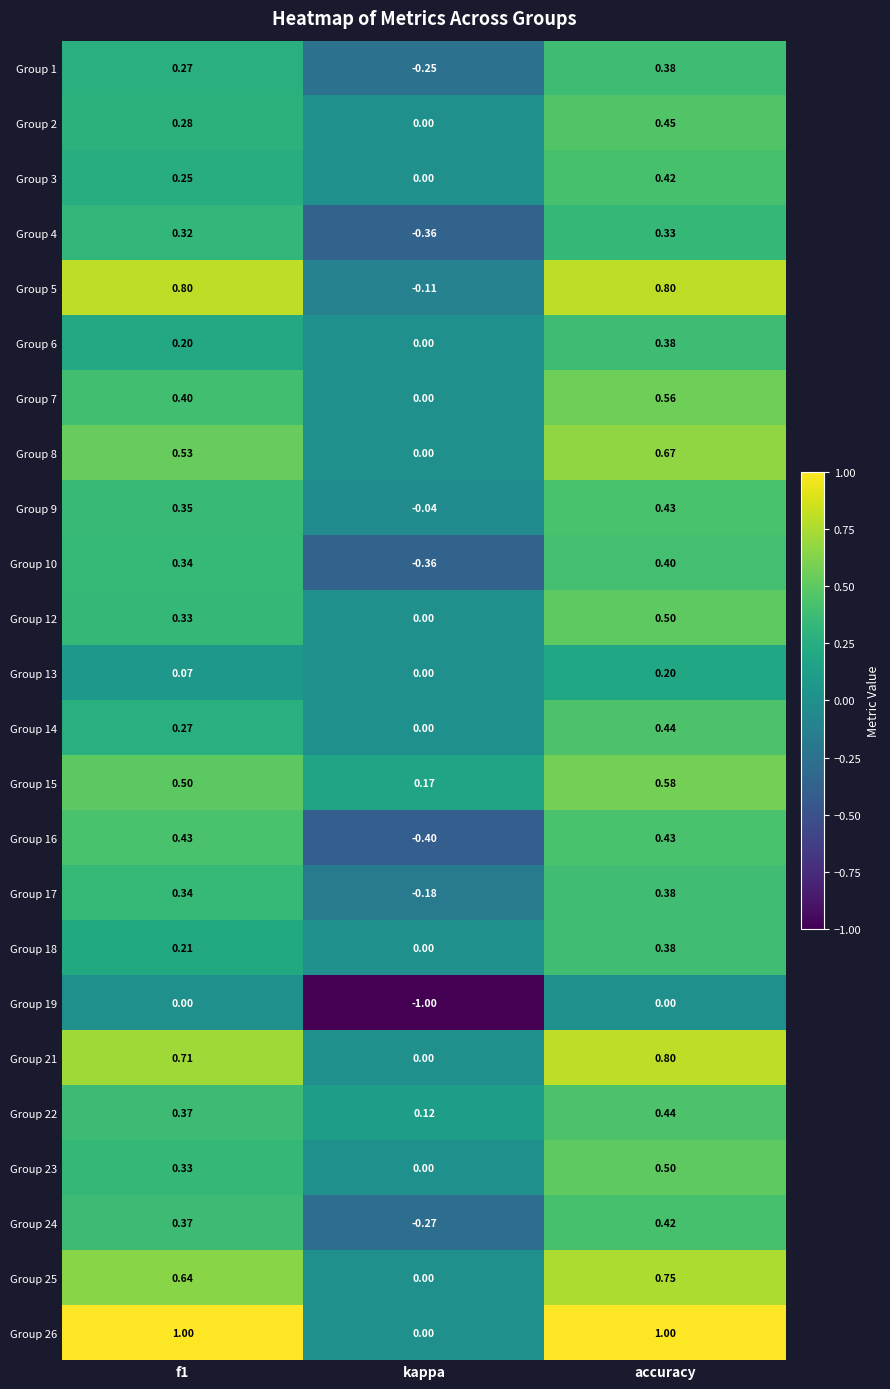

At which label does Group 21 reach its minimum?

kappa